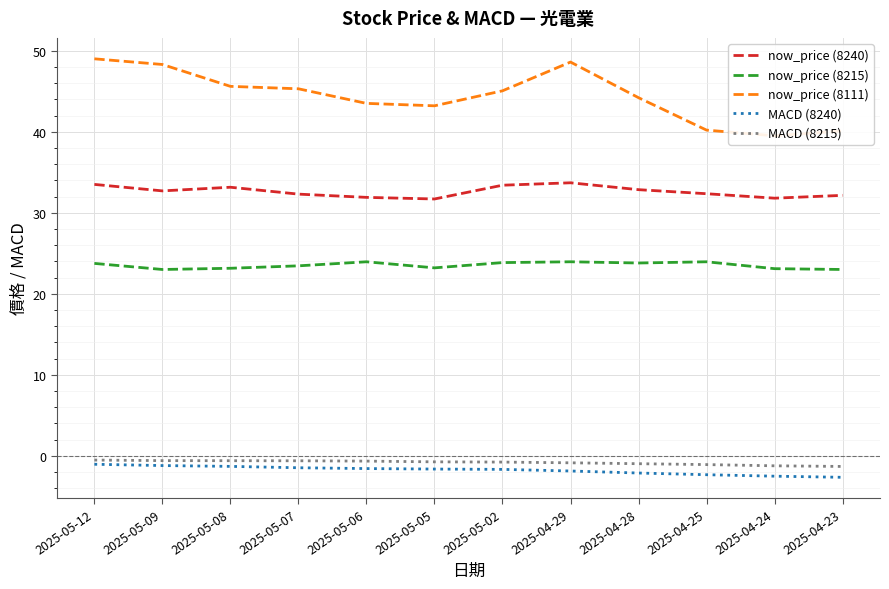

Which category has the highest value across all series?

2025-05-12